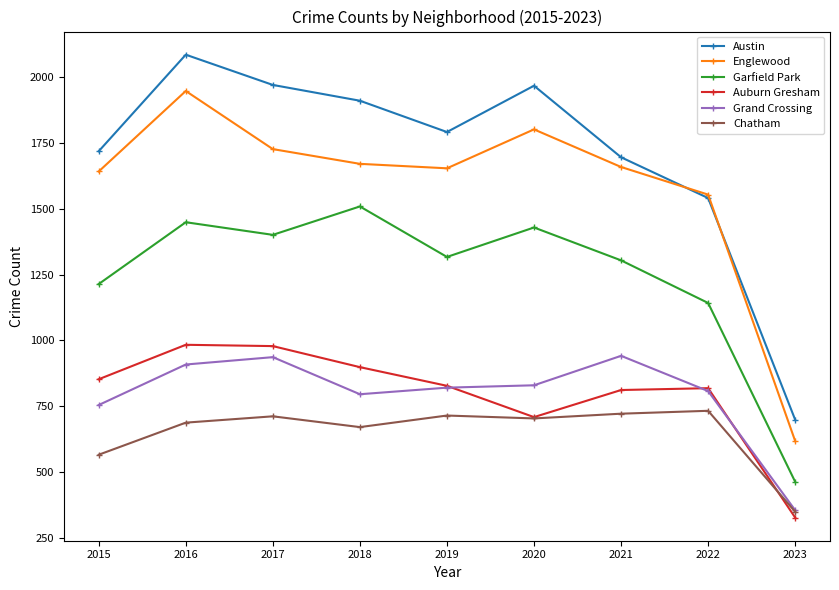

In Auburn Gresham, how many points are lower than both neighbors (excluding endpoints)?

1